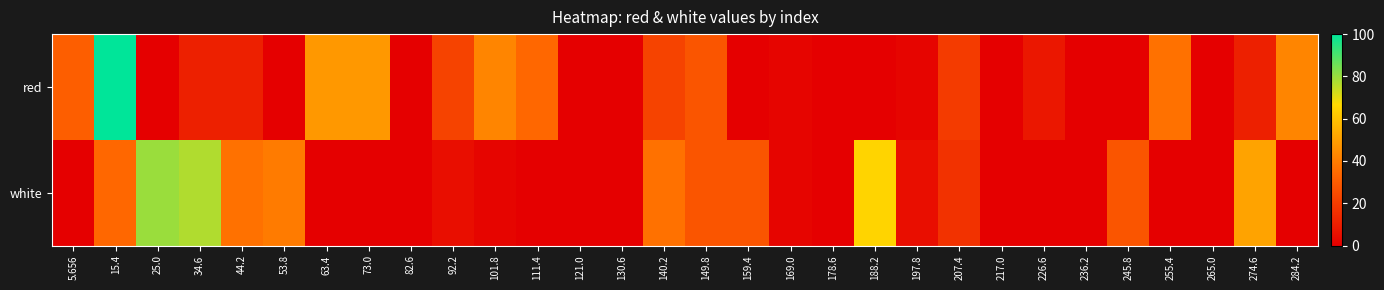

Reading right to left, list all the values displayed in this chart.

red: 284.2=42.4	274.6=10.7	265.0=0.0	255.4=36.6	245.8=0.0	236.2=0.0	226.6=7.8	217.0=0.0	207.4=19.4	197.8=2.1	188.2=0.0	178.6=0.0	169.0=2.1	159.4=0.0	149.8=28.0	140.2=22.2	130.6=0.0	121.0=0.0	111.4=33.7	101.8=42.4	92.2=22.2	82.6=0.0	73.0=48.1	63.4=48.1	53.8=0.0	44.2=10.7	34.6=10.7	25.0=0.0	15.4=100.0	5.656=30.9
white: 284.2=0.0	274.6=51.0	265.0=0.0	255.4=0.0	245.8=28.0	236.2=0.0	226.6=0.0	217.0=0.0	207.4=16.5	197.8=5.0	188.2=65.4	178.6=0.0	169.0=2.1	159.4=28.0	149.8=28.0	140.2=36.6	130.6=0.0	121.0=0.0	111.4=0.0	101.8=2.1	92.2=5.0	82.6=0.0	73.0=0.0	63.4=0.0	53.8=39.5	44.2=36.6	34.6=76.9	25.0=79.8	15.4=33.7	5.656=0.0